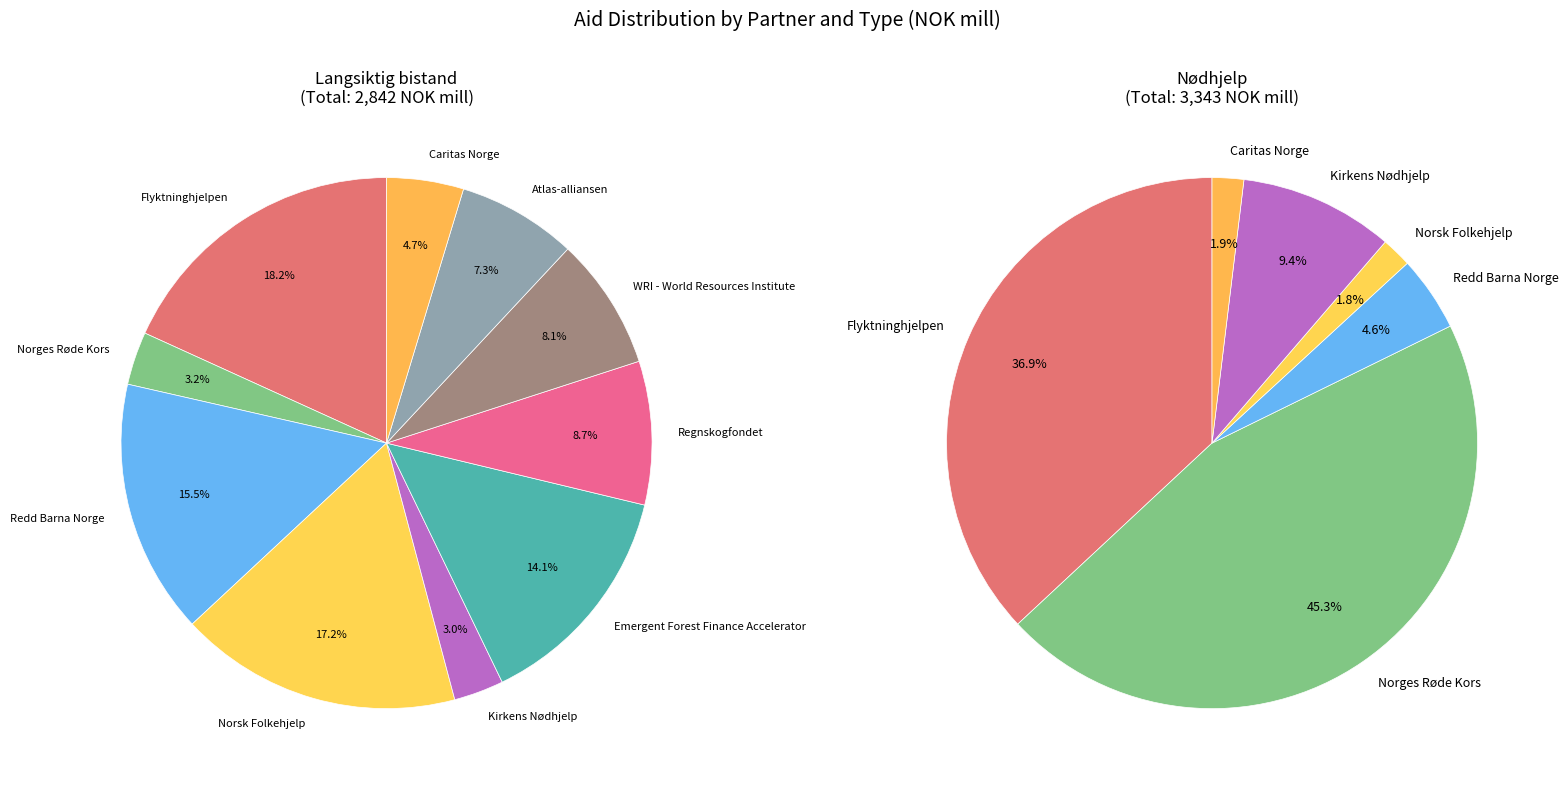

The Caritas Norge slice represents 12% of the pie. True or false?

False